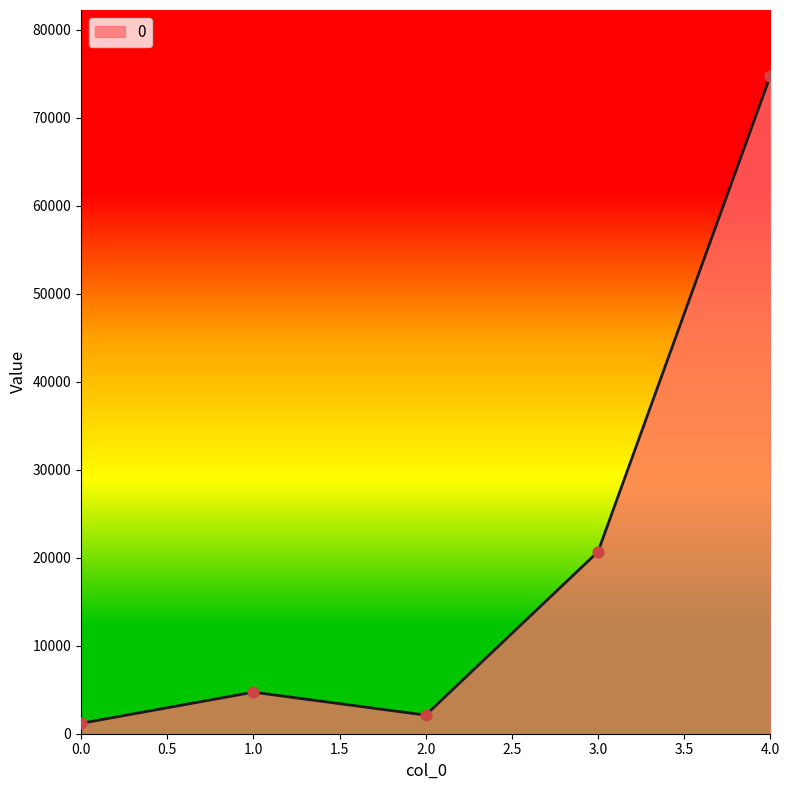

Approximately how many times larger is the value at 4.0 compared to 3.0?

3.6